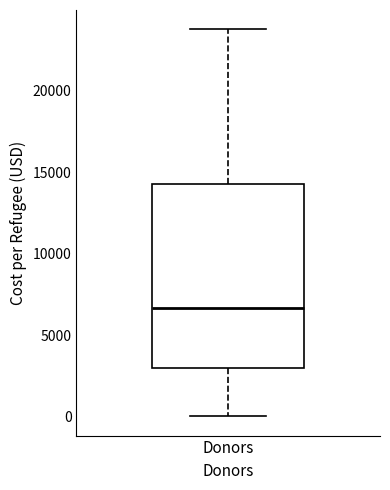

Where is the lower edge of the box for Donors on the y-axis? The values are not printed on the chart, so give them approximately, as read against the axis.

3000